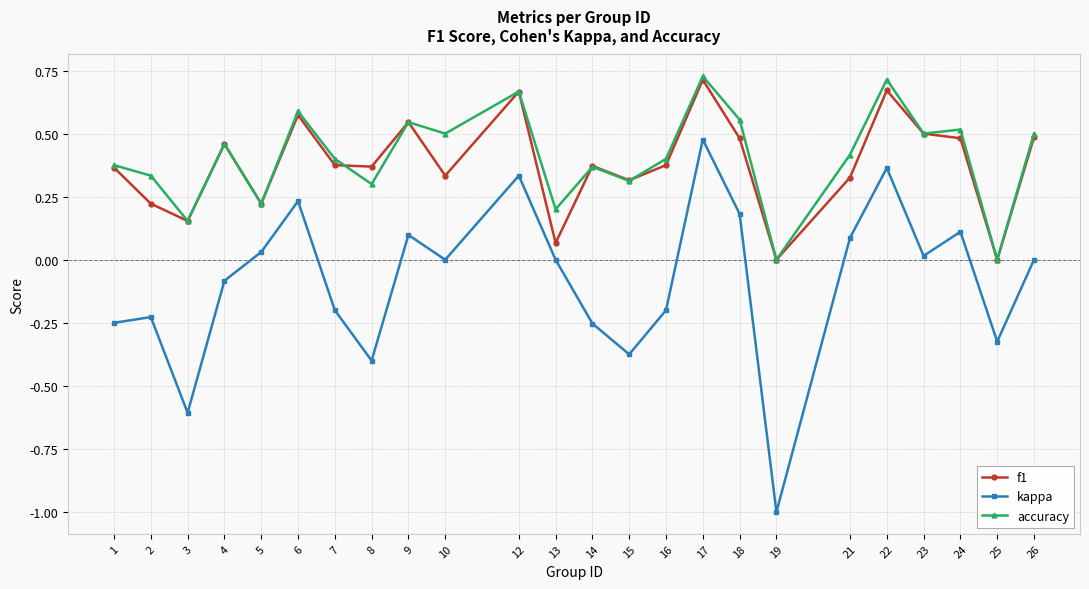

At which category does f1 reach its first local peak?

4